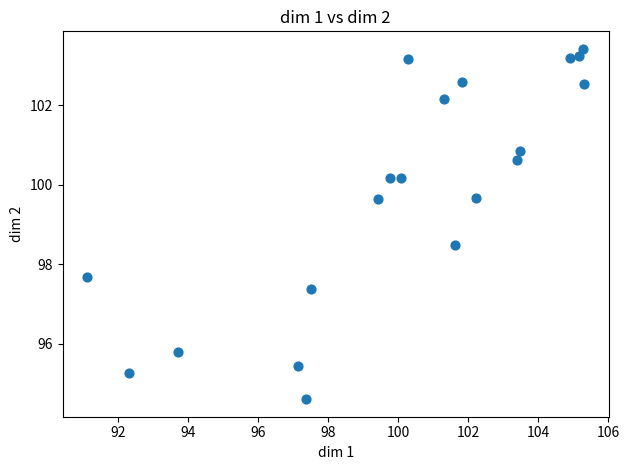

What is the range of Y values (max minus min)?

8.8